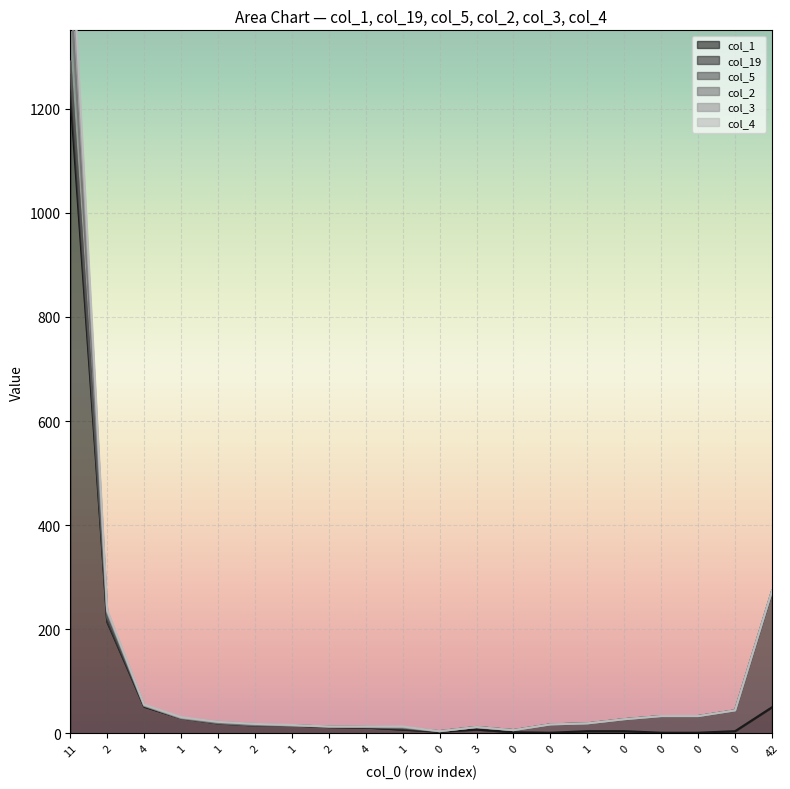

At which label does col_1 reach its peak?

11